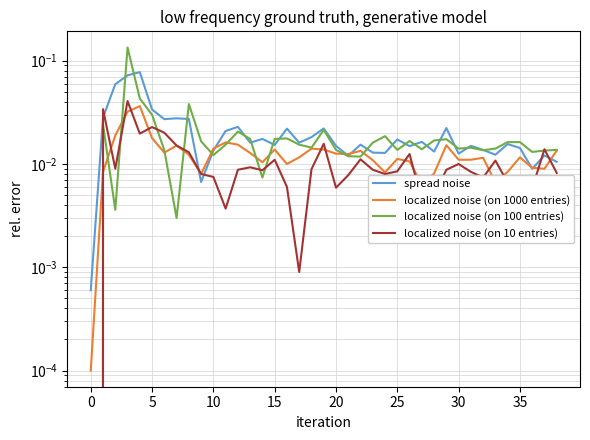

How many intersections are there between localized noise (on 100 entries) and spread noise?

17